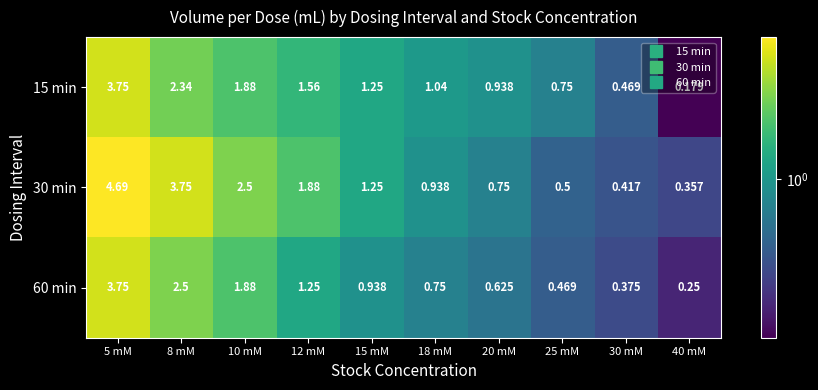

How many series are shown in this chart?

3